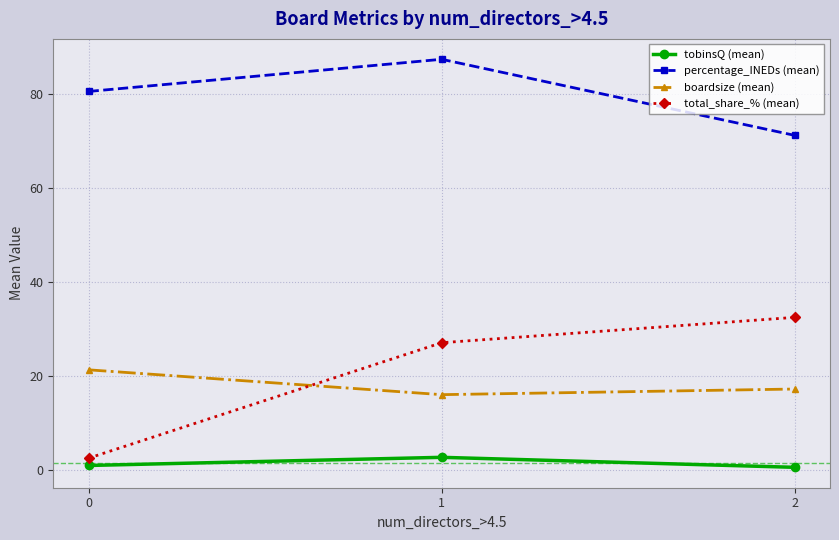

What is the approximate value of tobinsQ (mean) at 1?

2.6